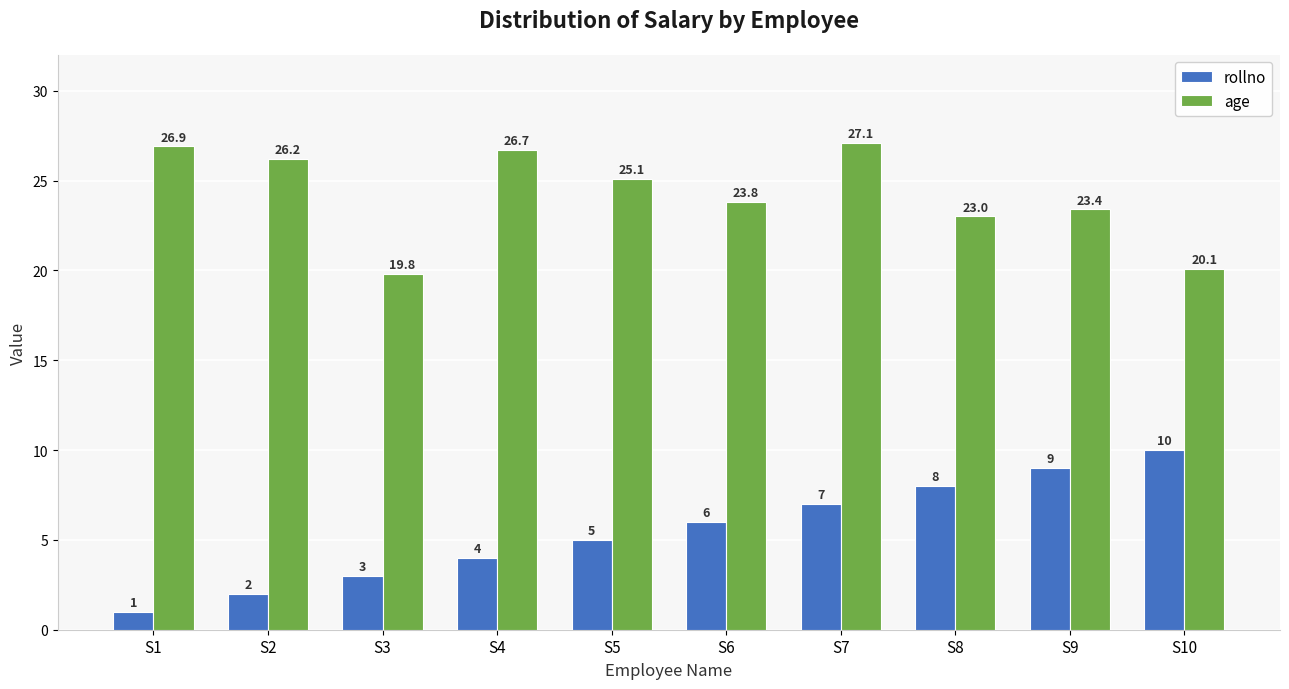

True or false: rollno has a value of 2.0 at S4.

False